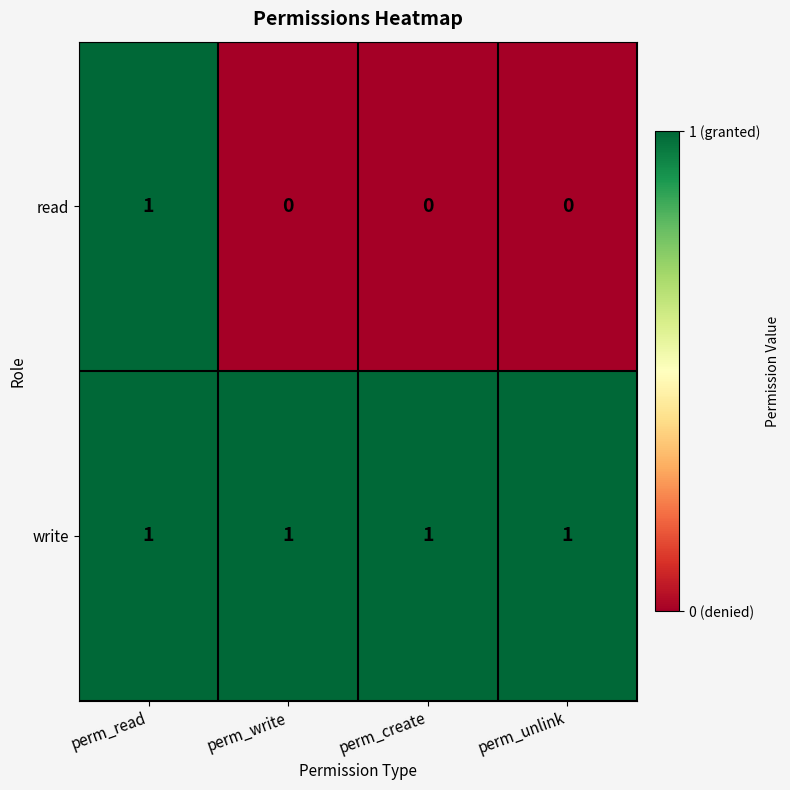

Reading right to left, list all the values displayed in this chart.

read: perm_unlink=0	perm_create=0	perm_write=0	perm_read=1
write: perm_unlink=1	perm_create=1	perm_write=1	perm_read=1